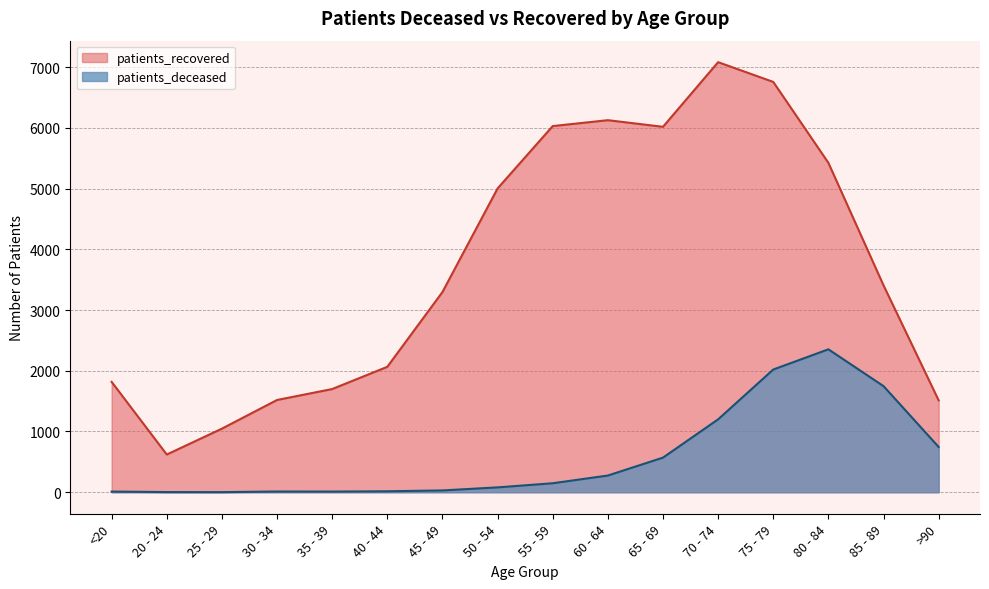

Which series changed the most between 50 - 54 and 75 - 79?

patients_deceased